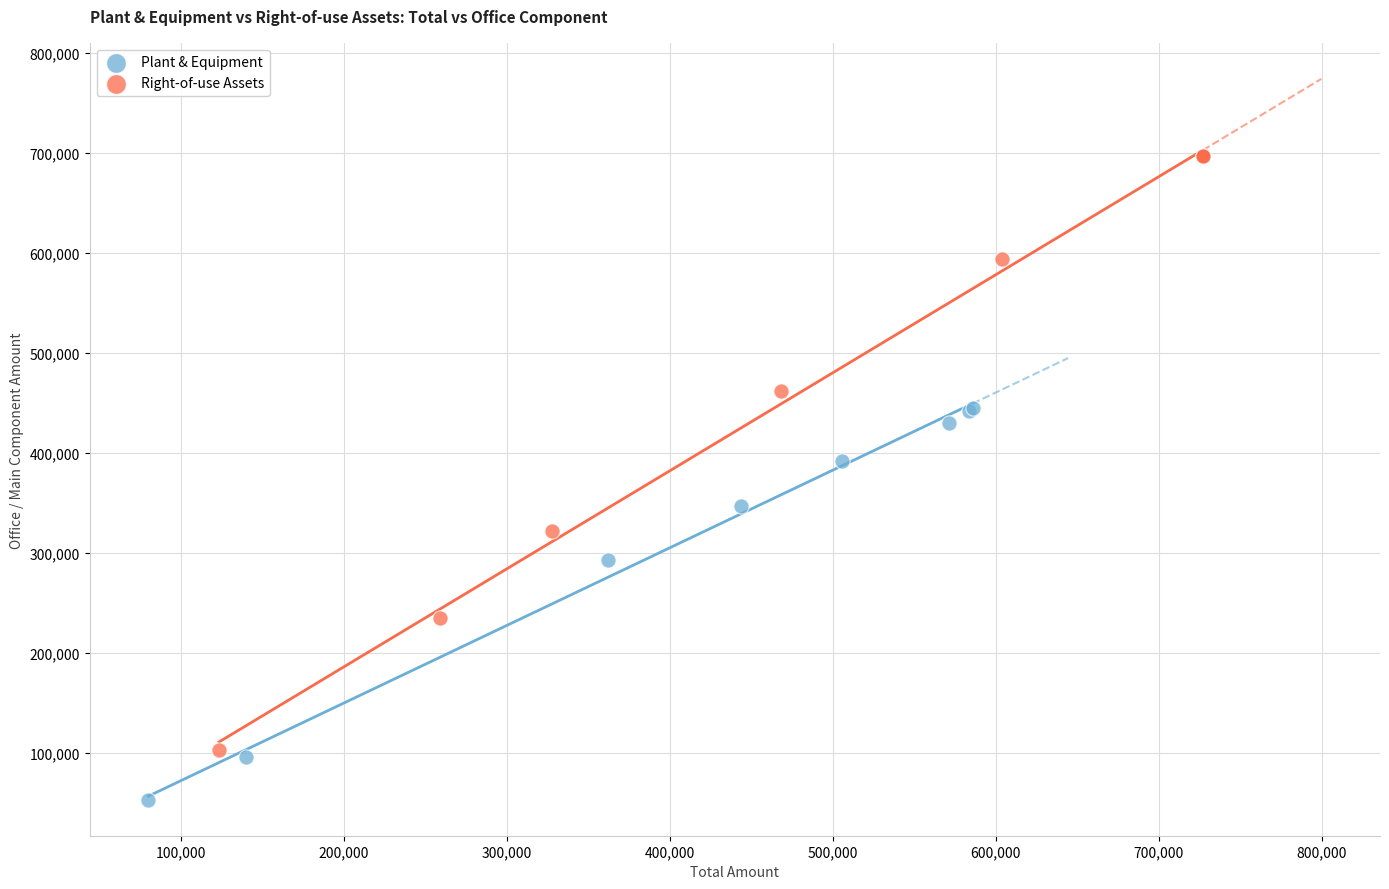

Which series contains the highest Y value?

Right-of-use Assets